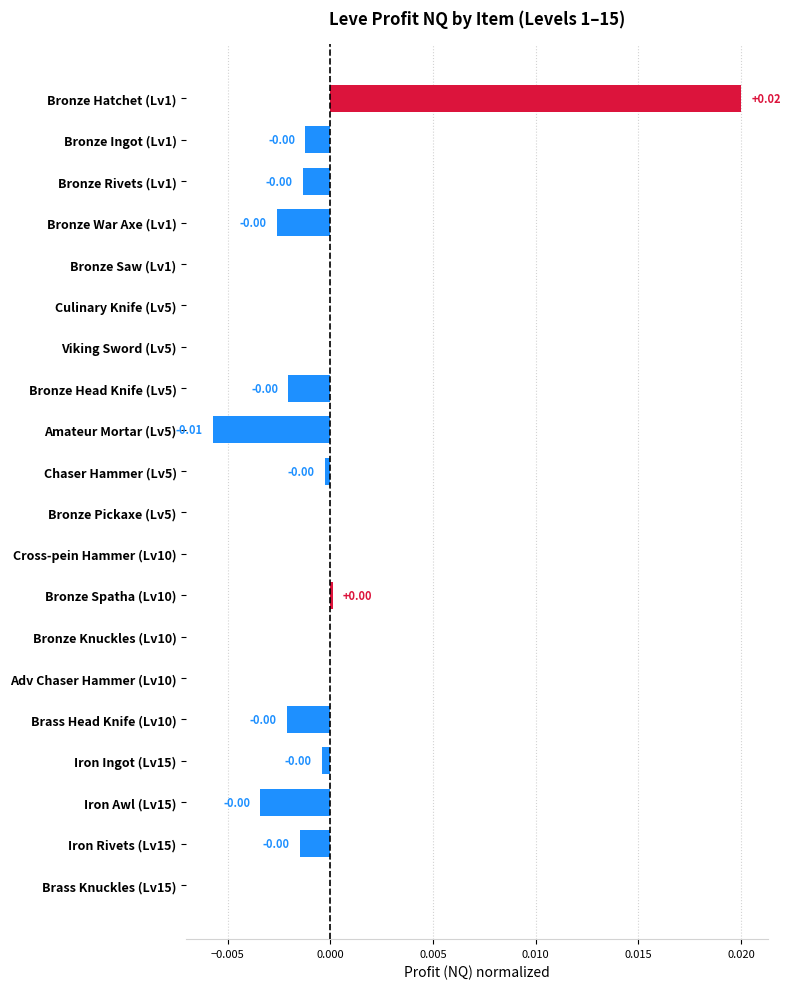

At which category does the chart reach its peak across all series?

Bronze Hatchet (Lv1)